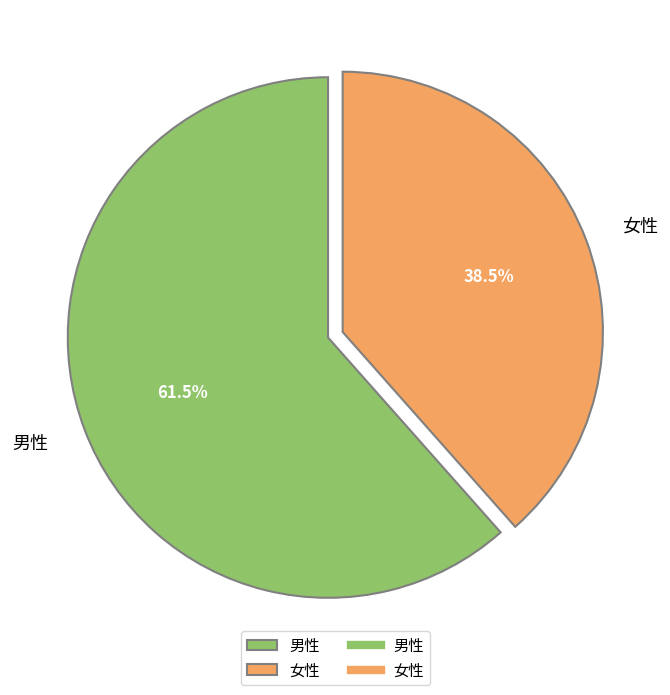

To the nearest percent, what is the average slice percentage?

50%